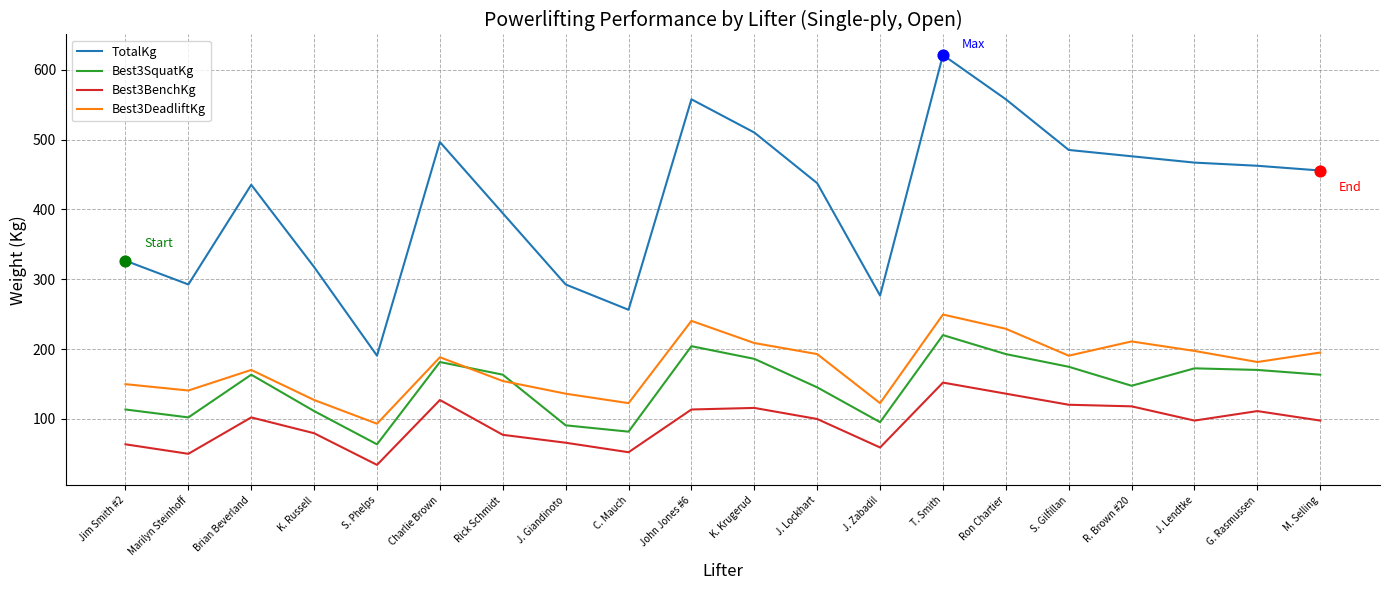

What is the total value across all series at S. Phelps?

381.0